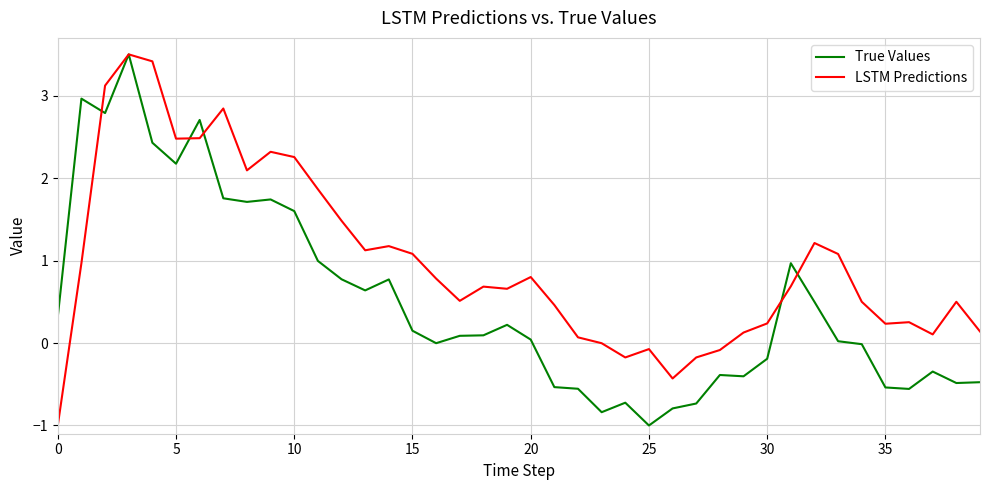

What is the highest value of the LSTM Predictions series?

3.5